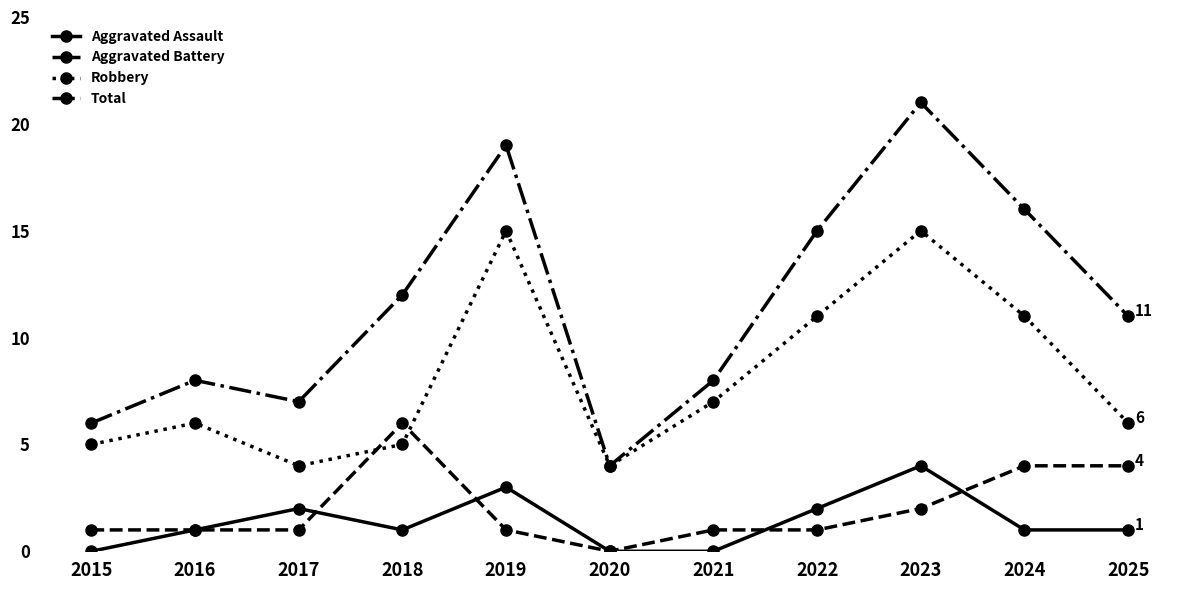

What is the difference between the maximum and minimum values in the Aggravated Battery series?

6